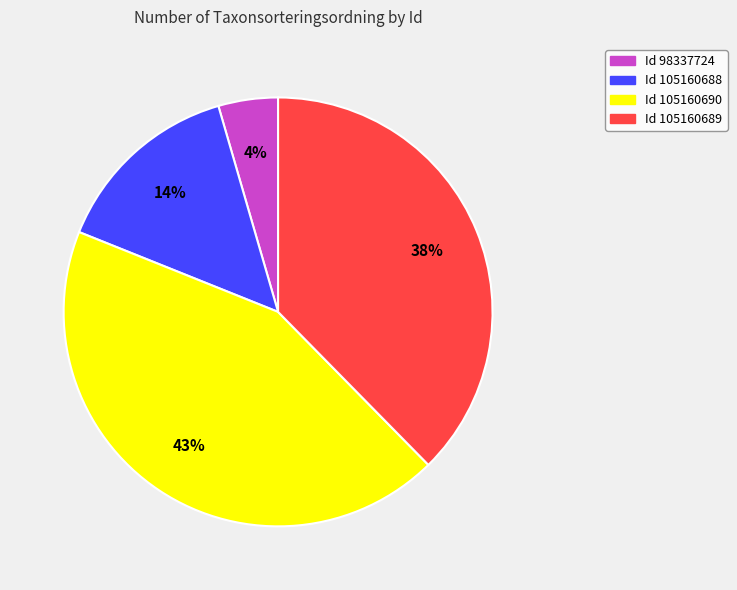

To the nearest percent, what is the difference between the largest and smallest slice percentages?

39%